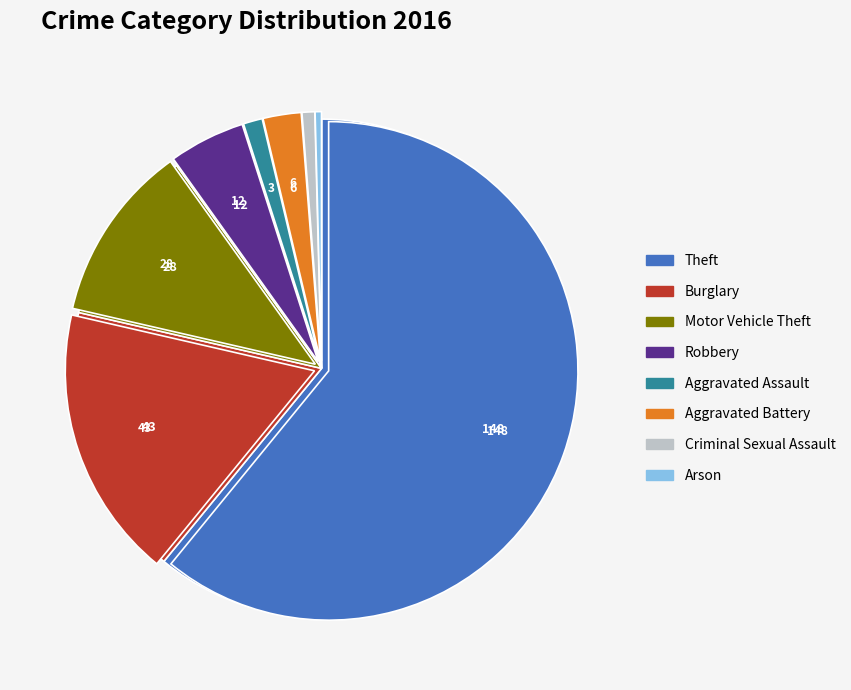

Which slice is the smallest?

Arson